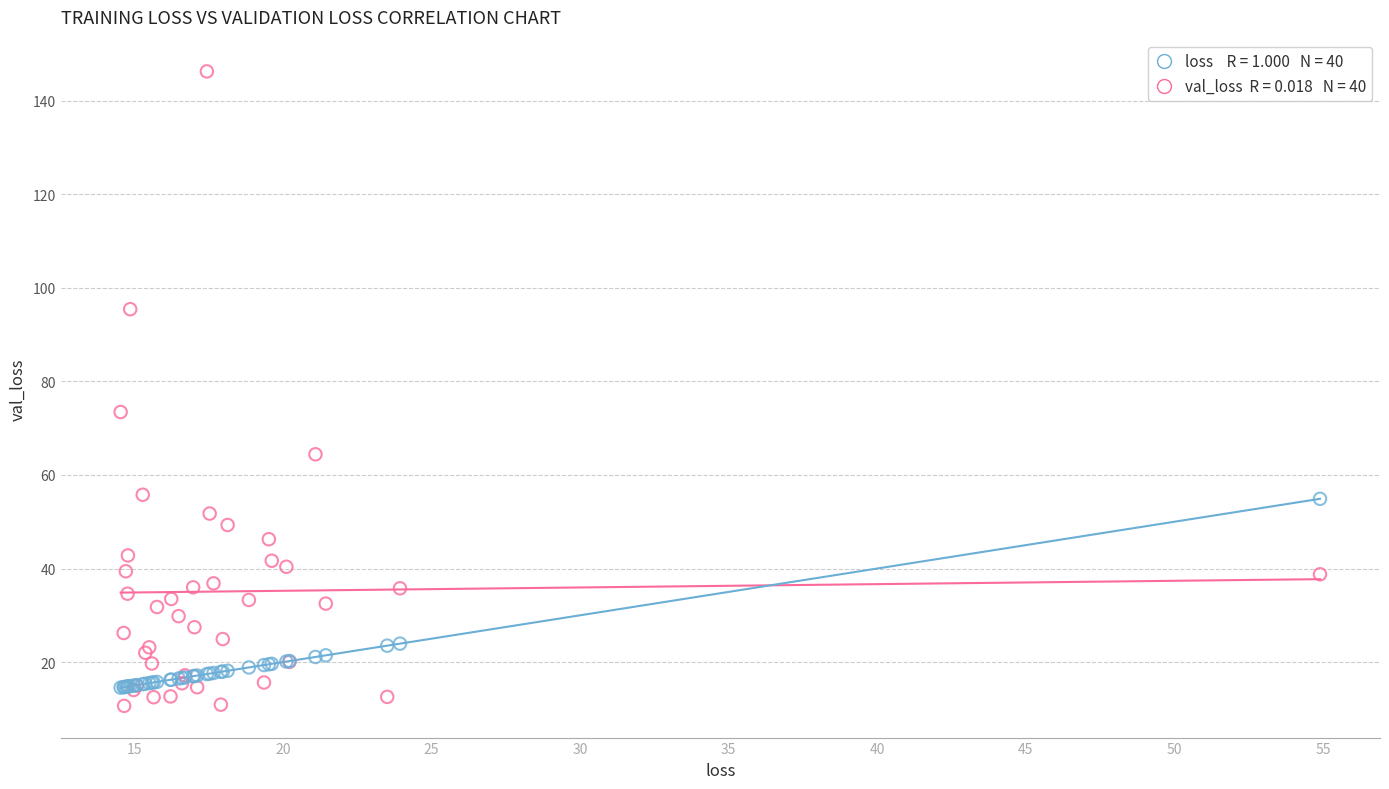

Across all series, what Y value is closest to 78?

73.5